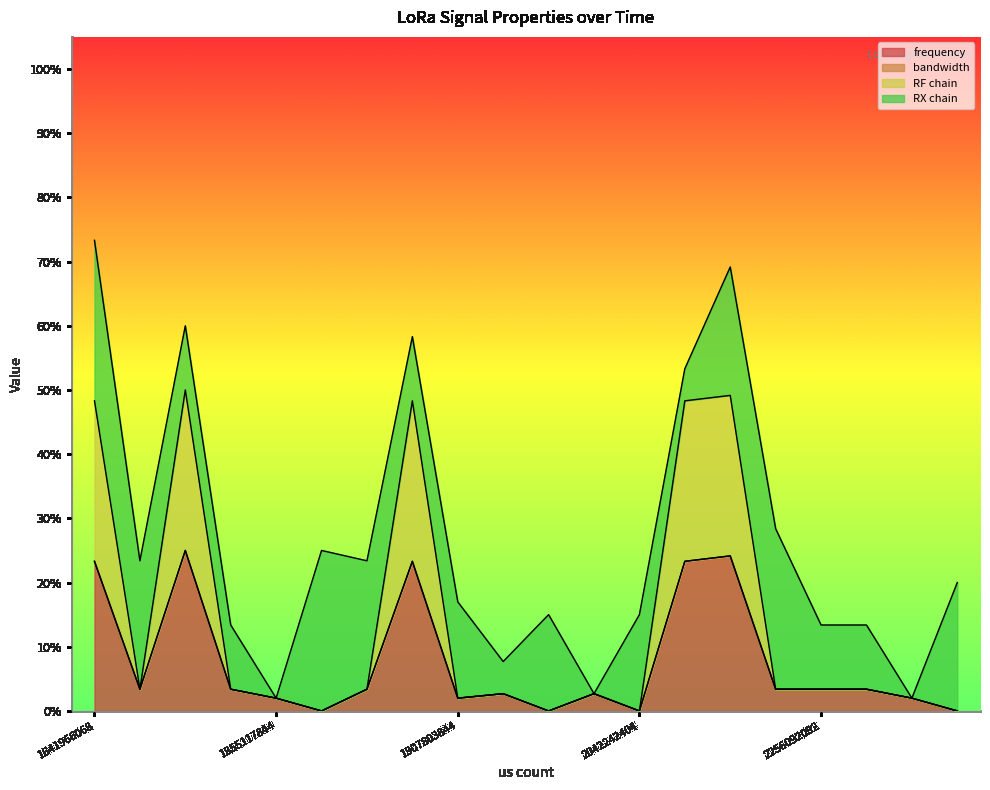

Between 1641966068 and 2088399244, which is larger?

1641966068